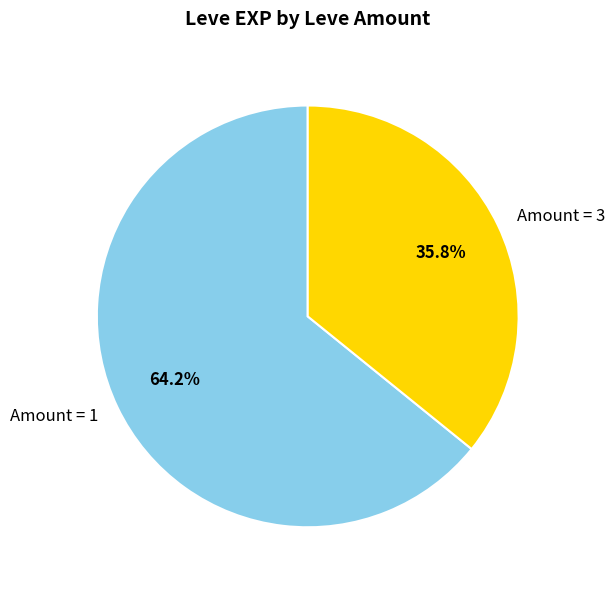

Which category has the smallest portion of the pie?

Amount = 3